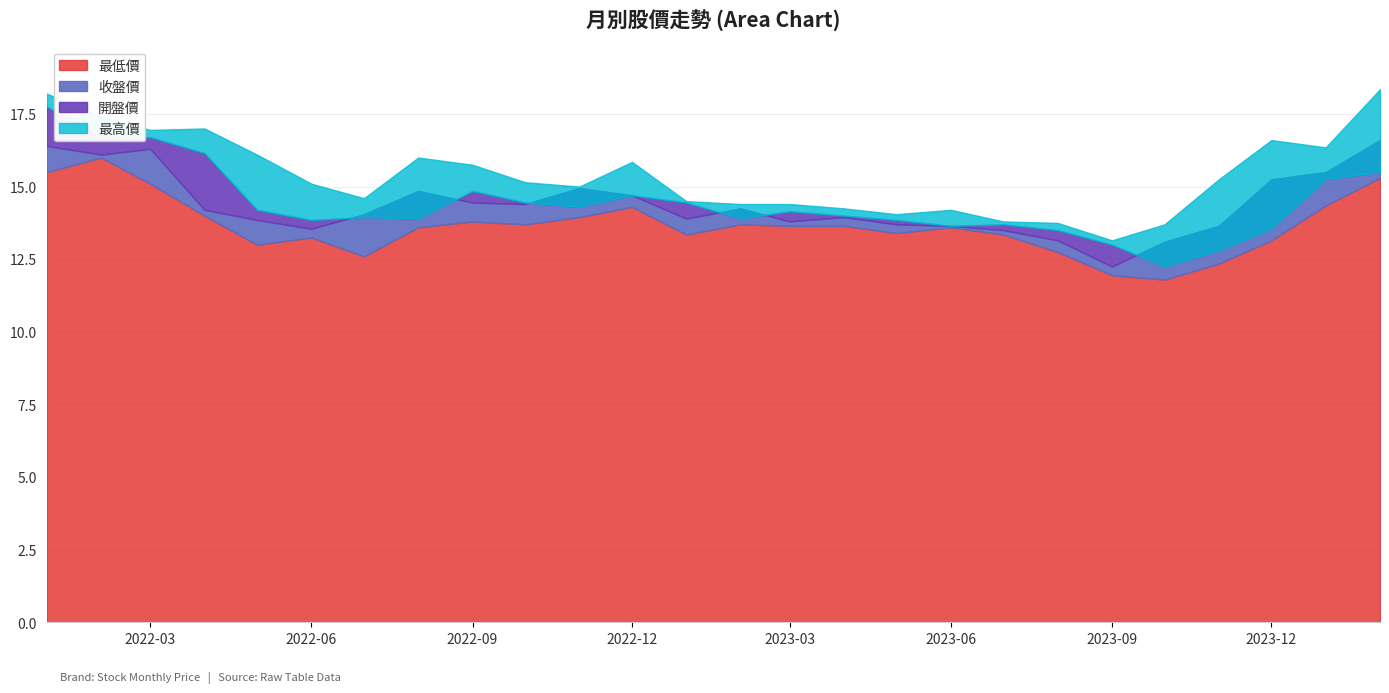

What is the difference between the second highest and minimum values in the 最高價 series?

5.0